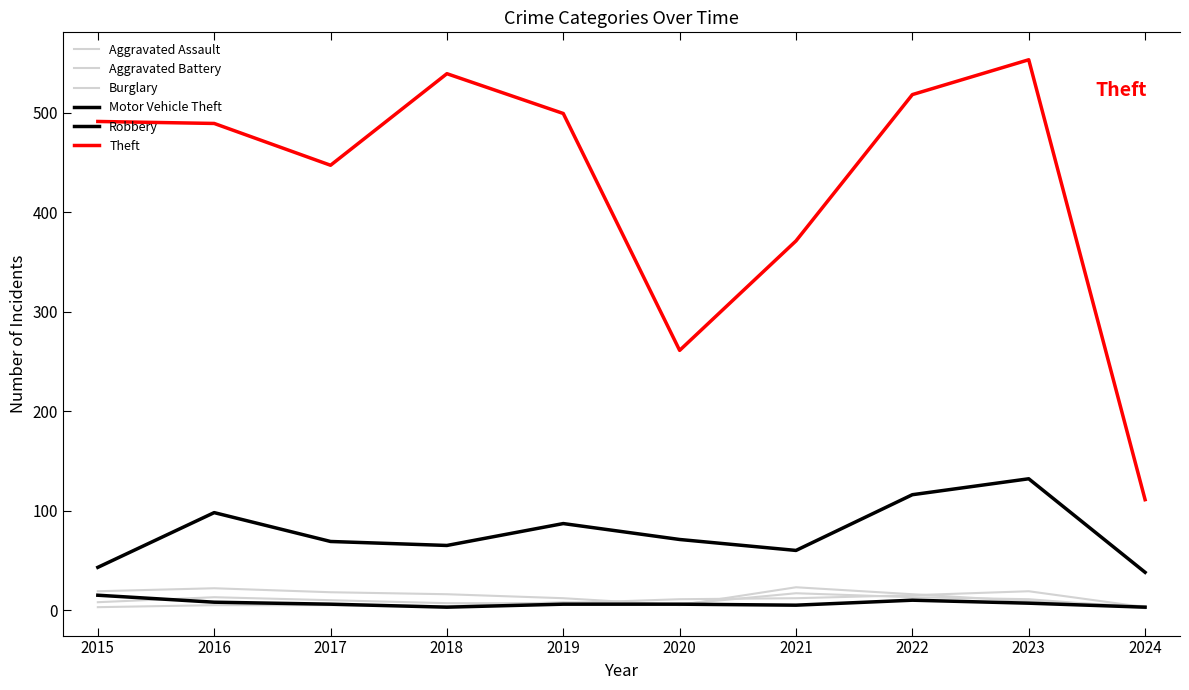

At how many categories does at least one series exceed 40?

10